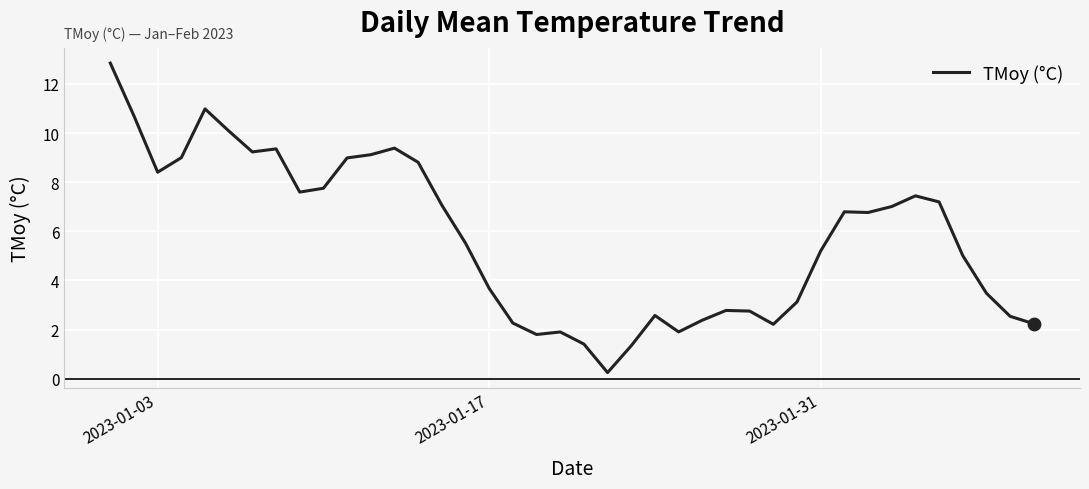

What is the difference between the maximum and minimum values?

12.6